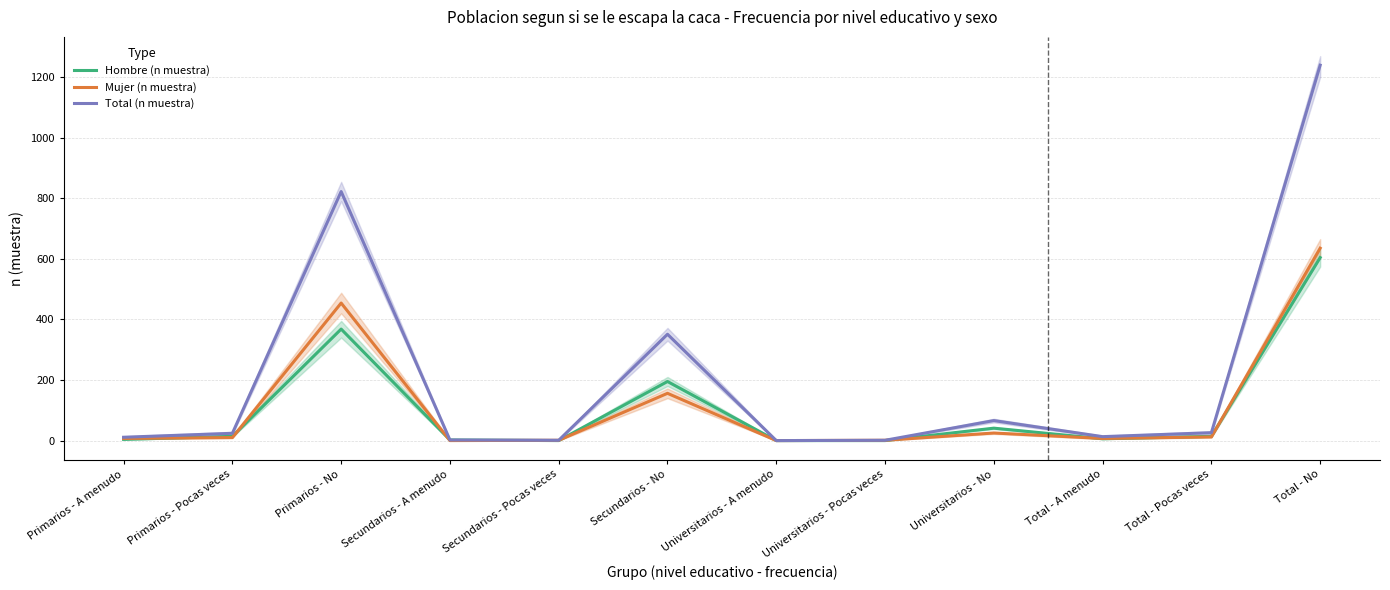

Does the chart display data point markers on the line(s)?

No